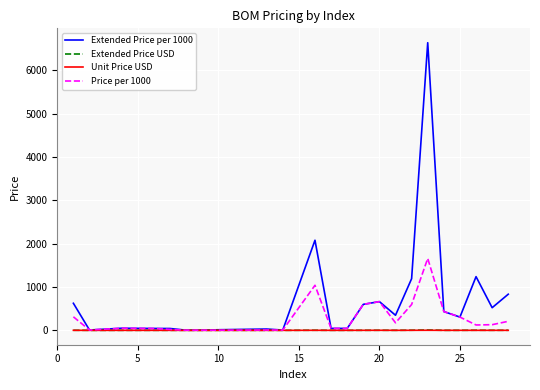

How many lines are shown in the chart?

4